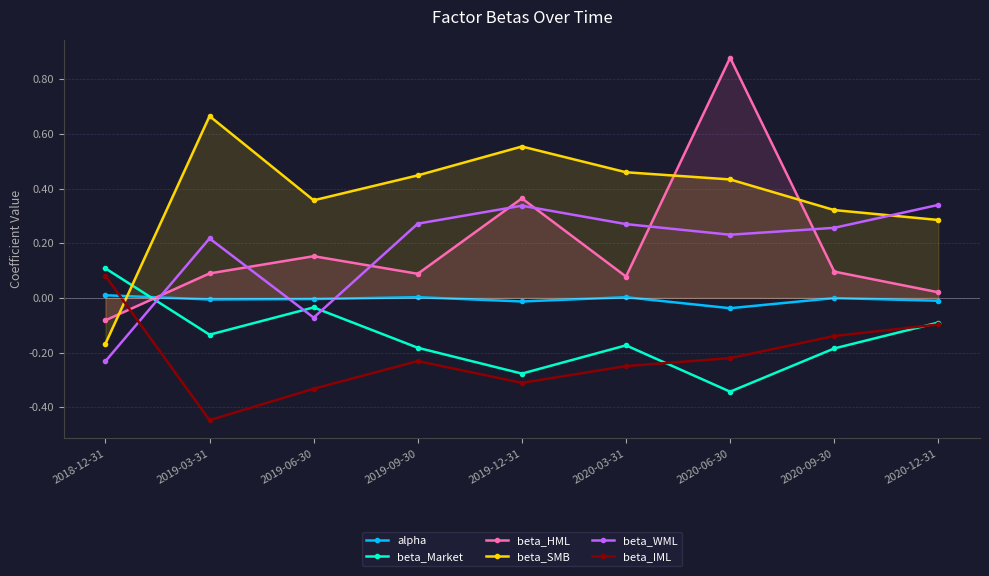

Rank the series by their maximum value, from lowest to highest.

alpha, beta_IML, beta_Market, beta_WML, beta_SMB, beta_HML